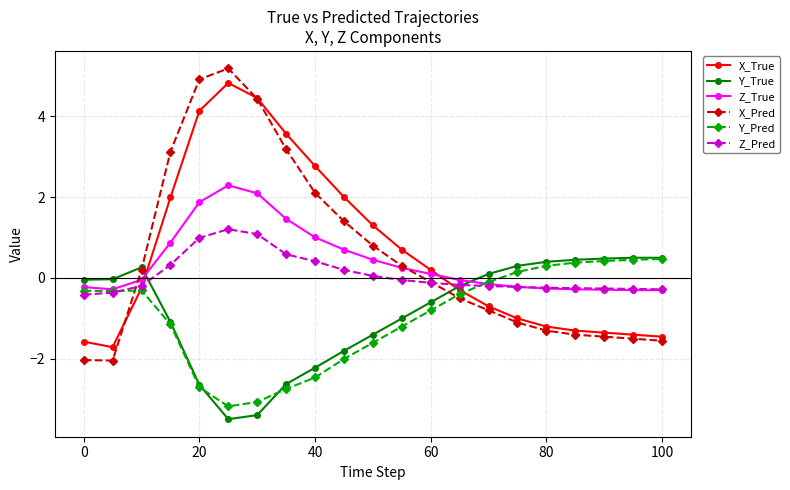

True or false: Y_Pred has more than 0 interior local peaks.

True